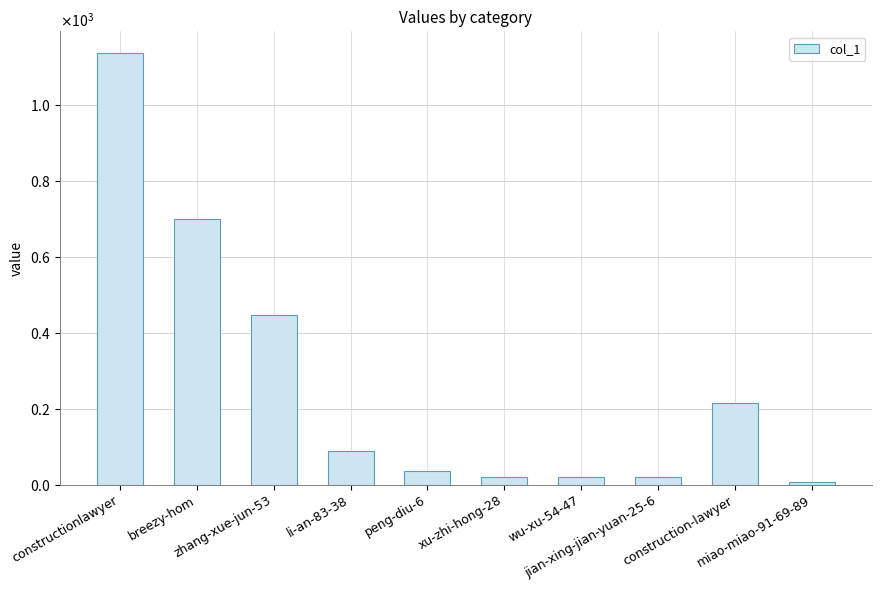

Where is the data nearest to the value 573?

breezy-hom